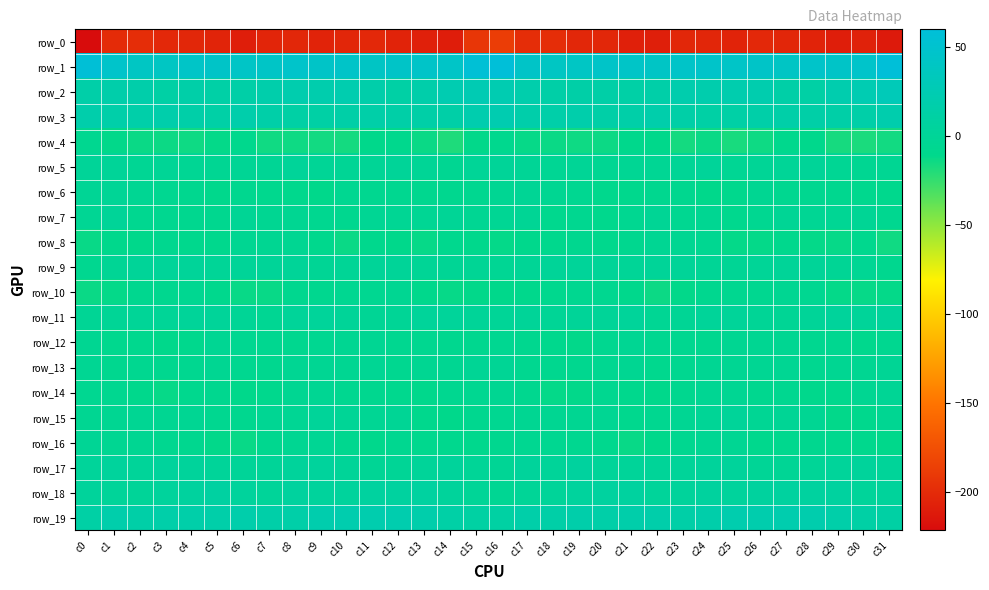

Where is row_19 nearest to the value 15?

c7